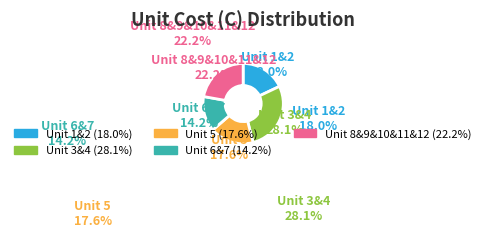

Is there any slice that represents more than half of the pie?

No